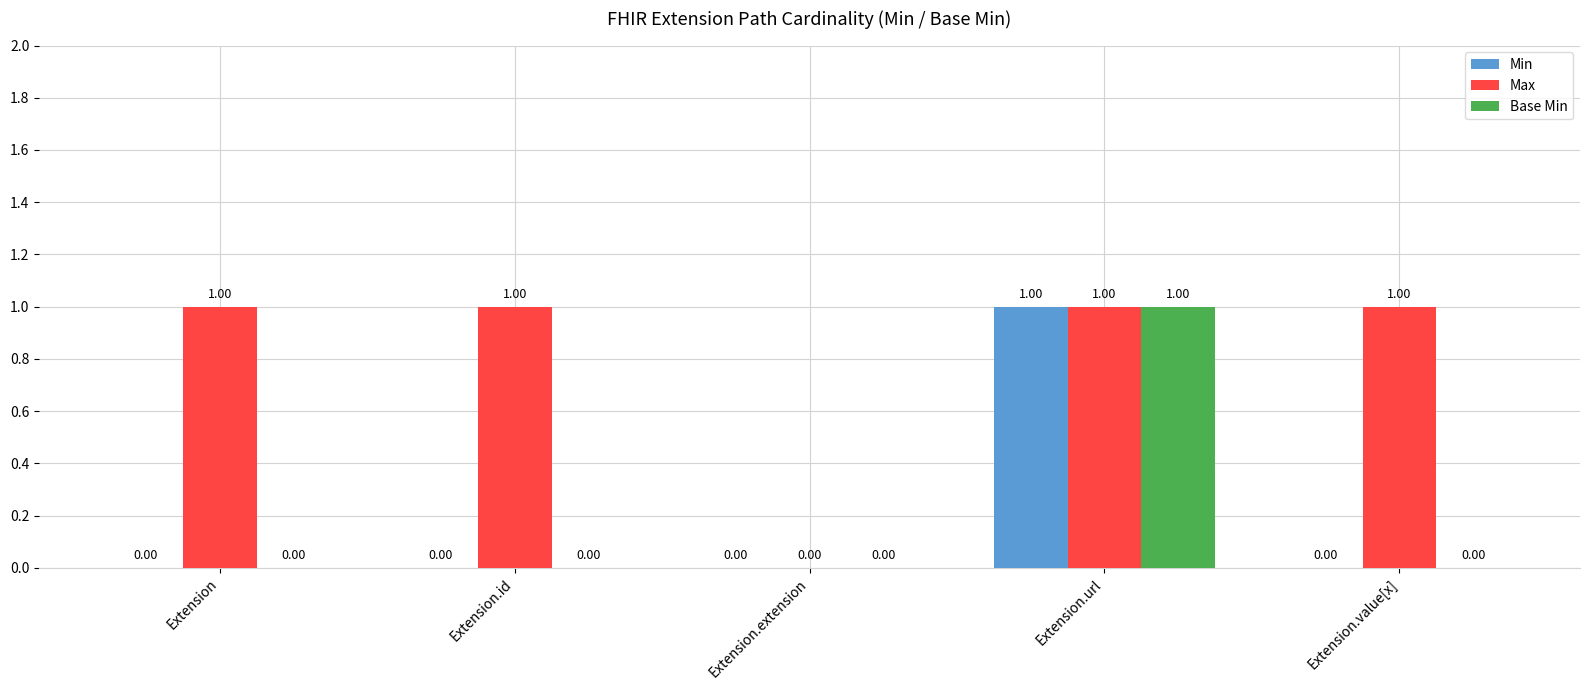

Which series changed the most between Extension and Extension.extension?

Max